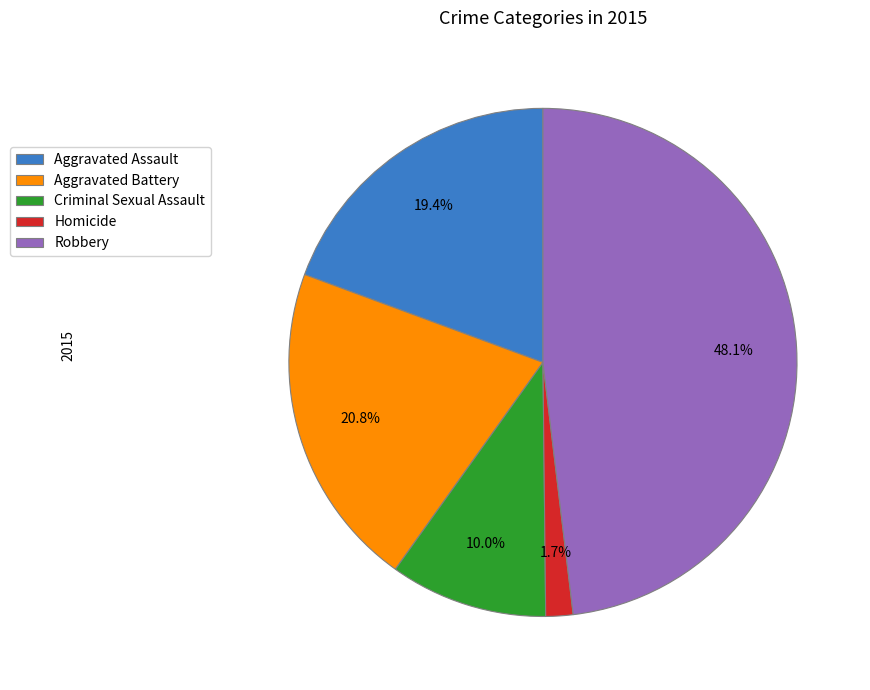

Does any single category account for the majority?

No